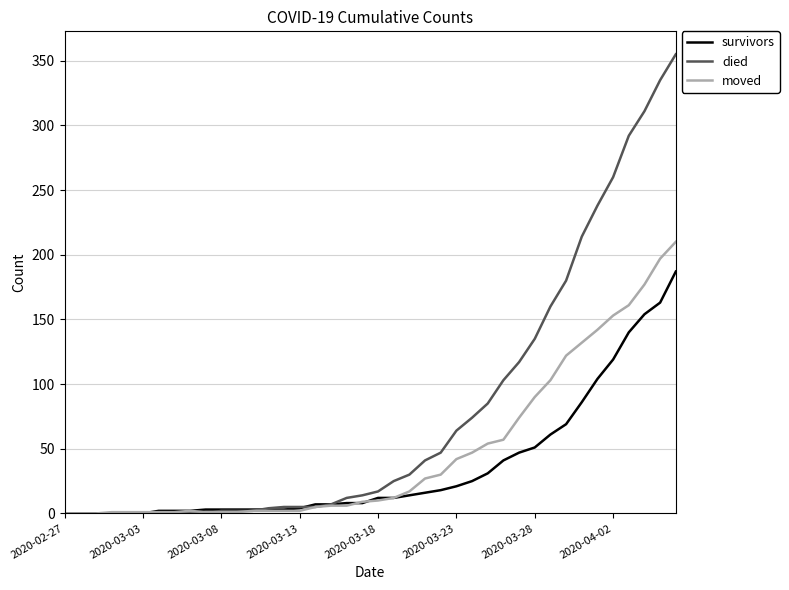

What are all the series names shown in the legend?

survivors, died, moved